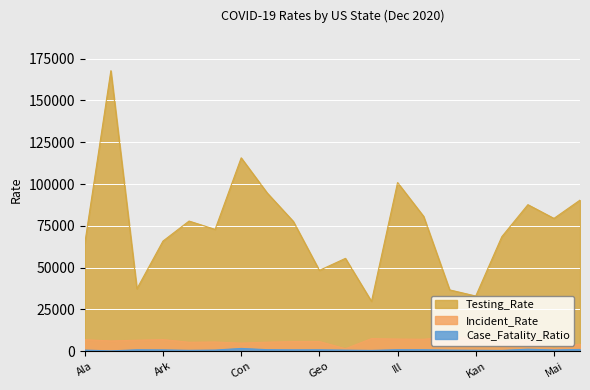

At which category does Testing_Rate reach its first local valley?

Arizona